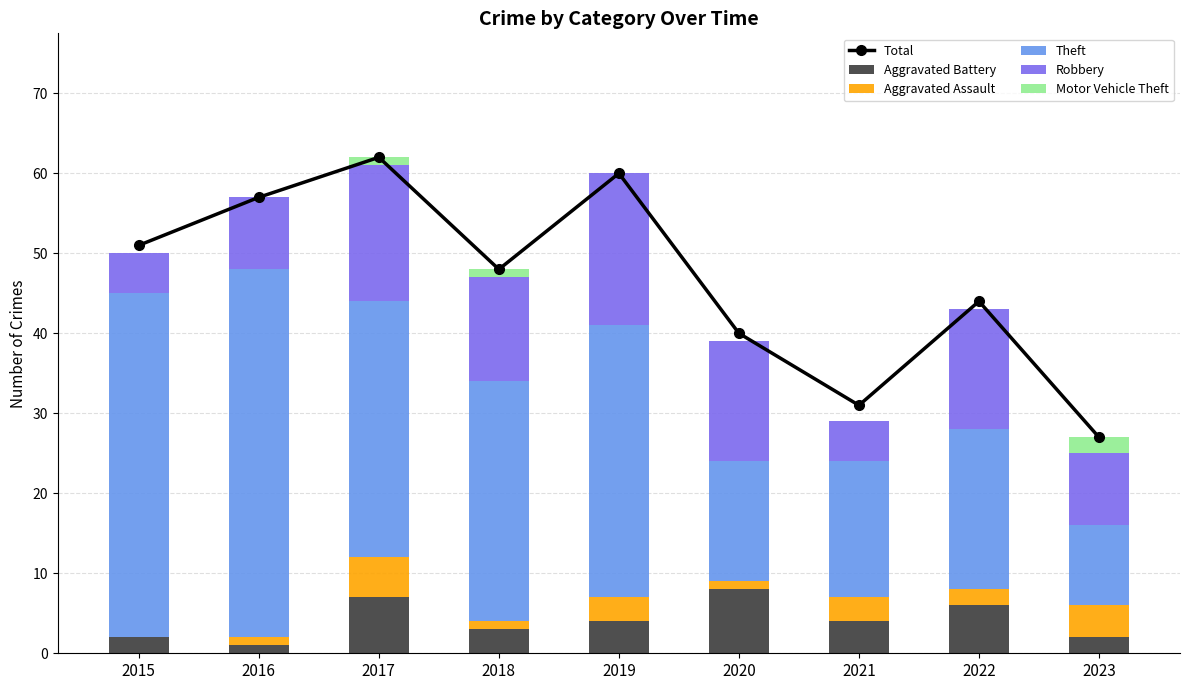

Are the bars horizontal?

No